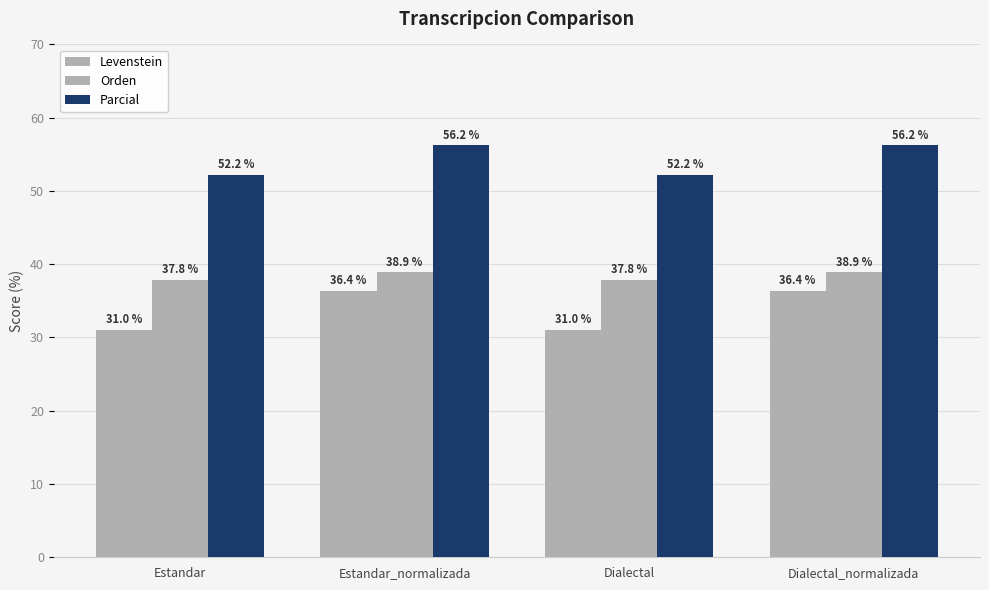

At how many categories does at least one series exceed 48?

4